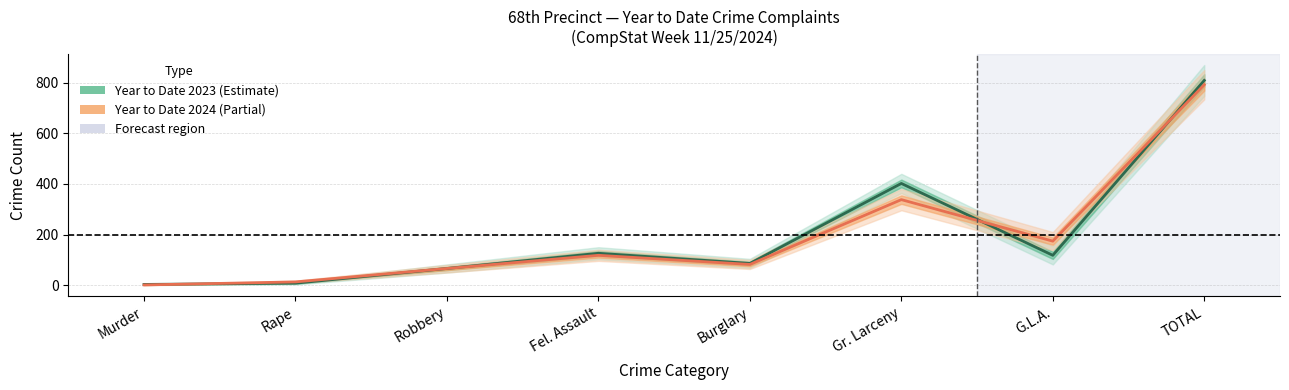

What is the average value of the Year to Date 2023 series?

202